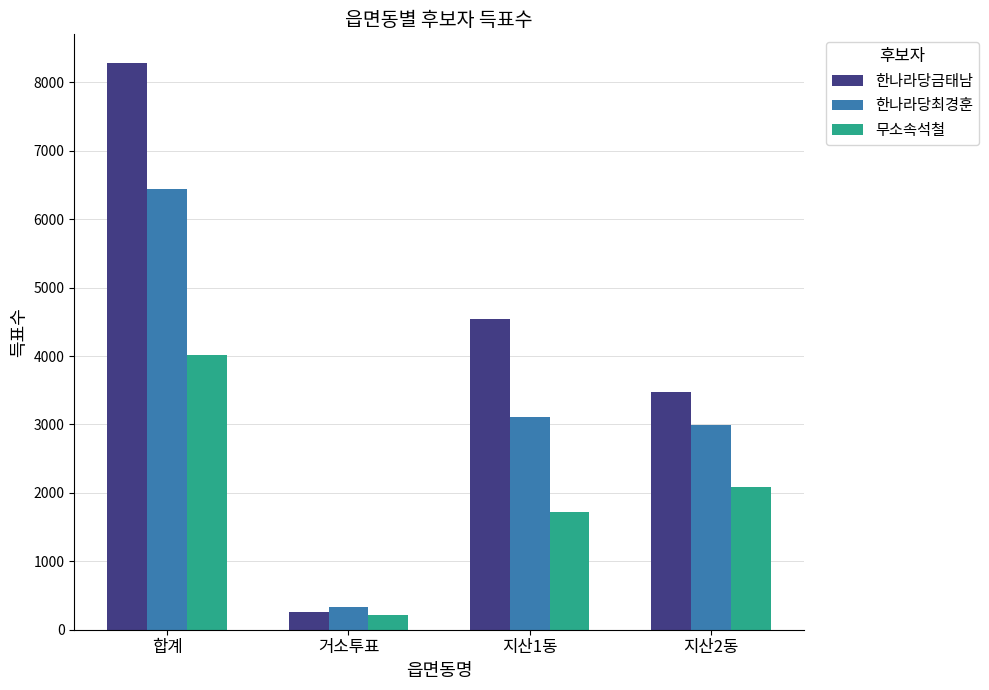

What is the value of the 한나라당금태남 bar at the 1st from the left?

8288